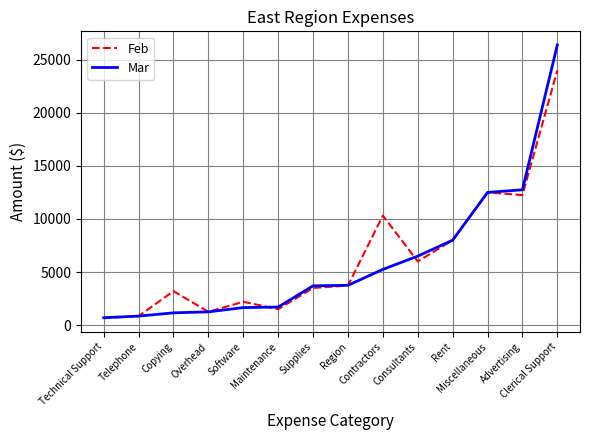

Which series changed the most between Technical Support and Miscellaneous?

Feb